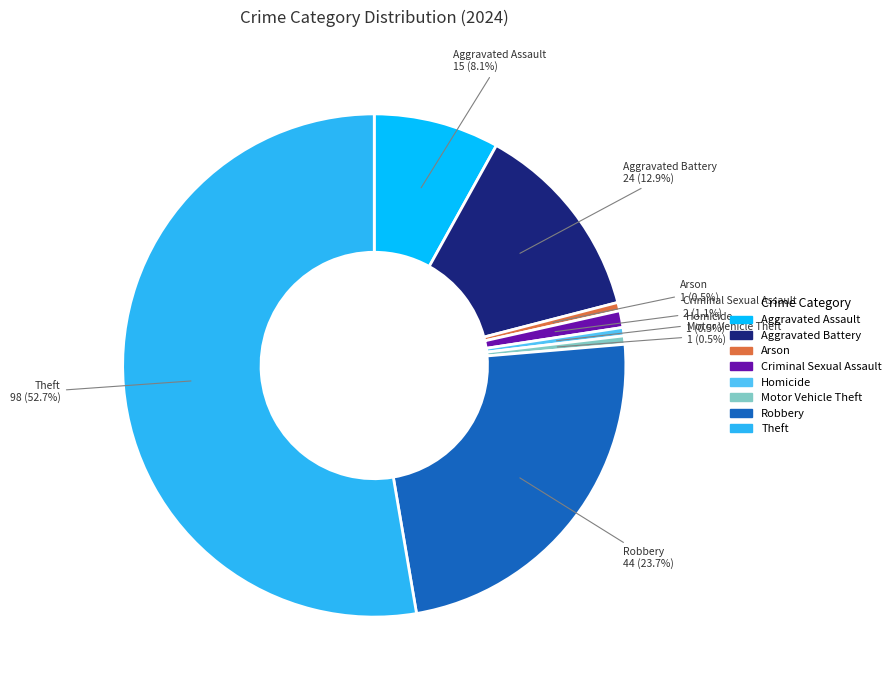

What is the largest slice in the pie chart?

Theft